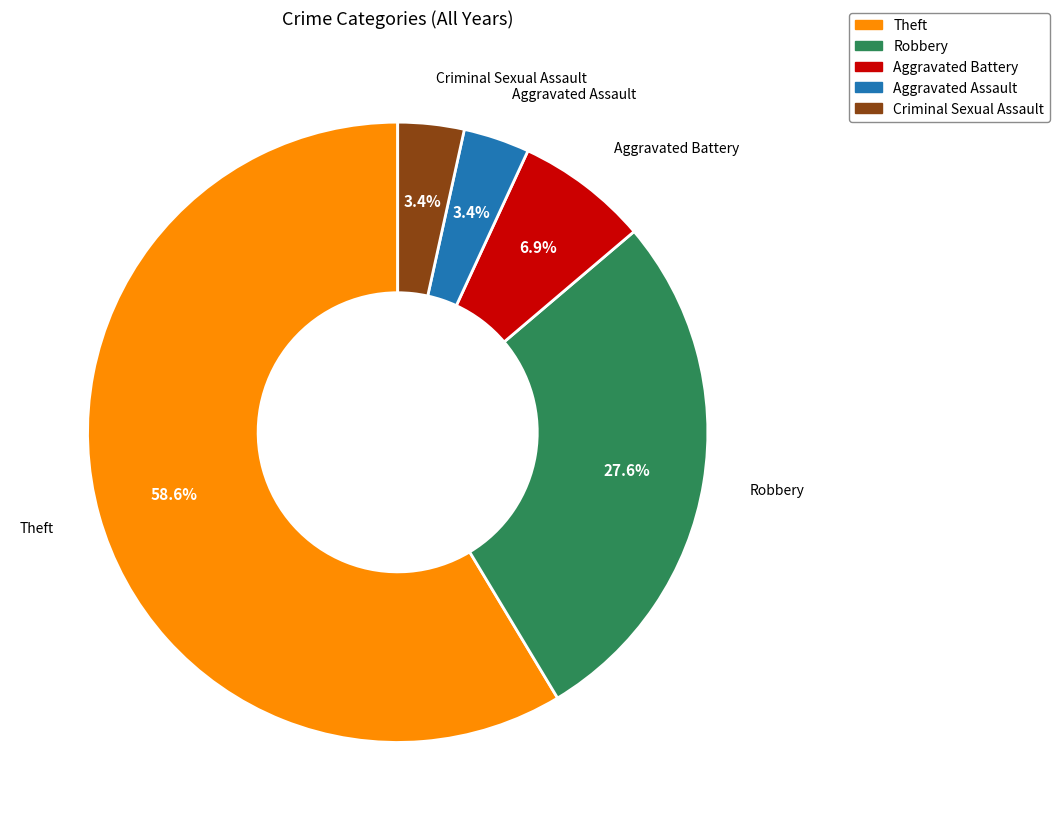

Is the sum of Criminal Sexual Assault and Robbery greater than half?

No